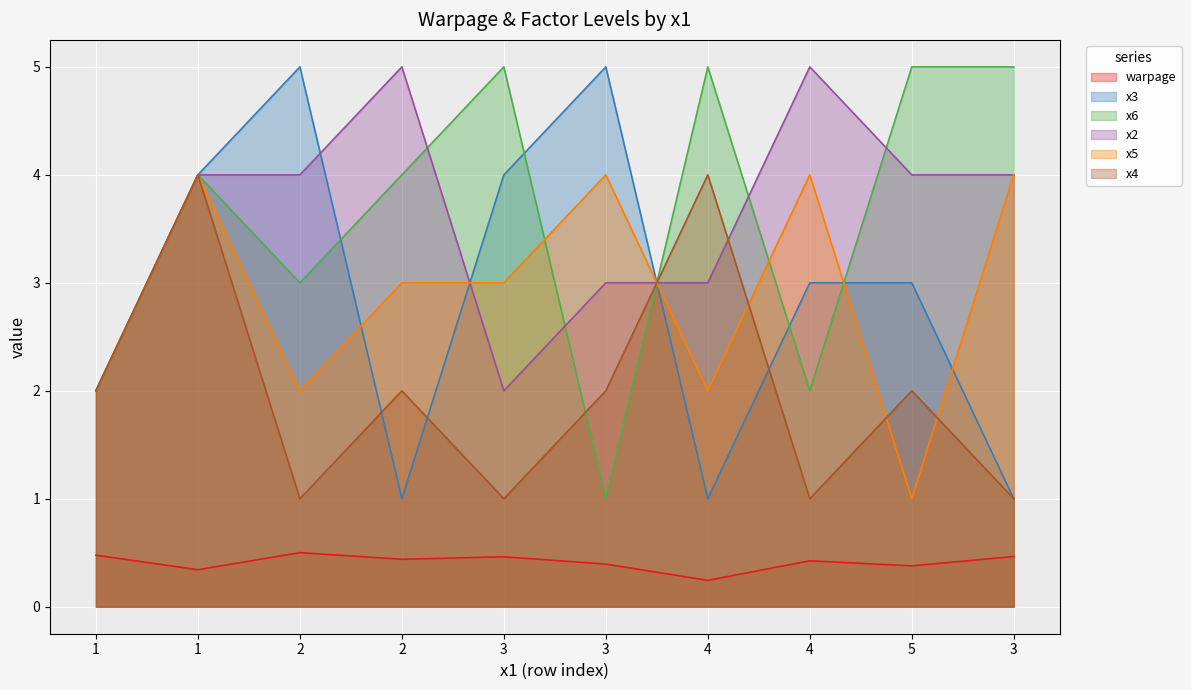

After their last crossing, which series has the higher values: x2 or x4?

x2